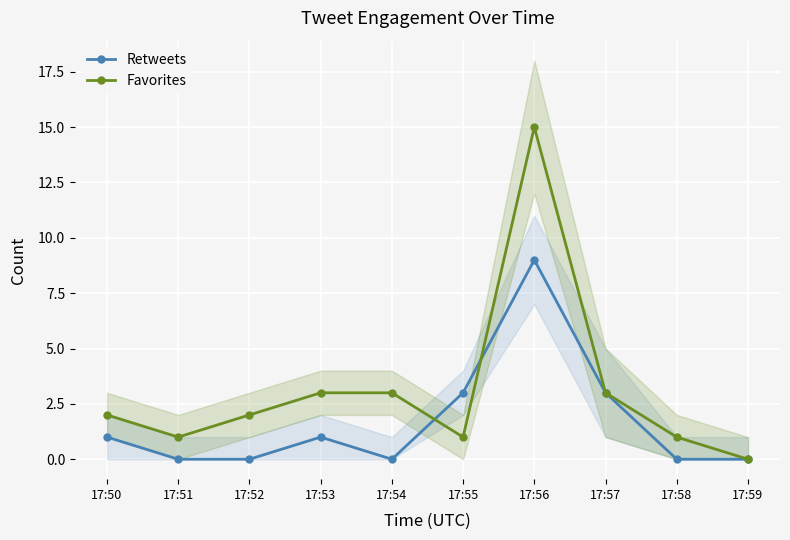

List the series in order of their peak value, lowest first.

Retweets, Favorites